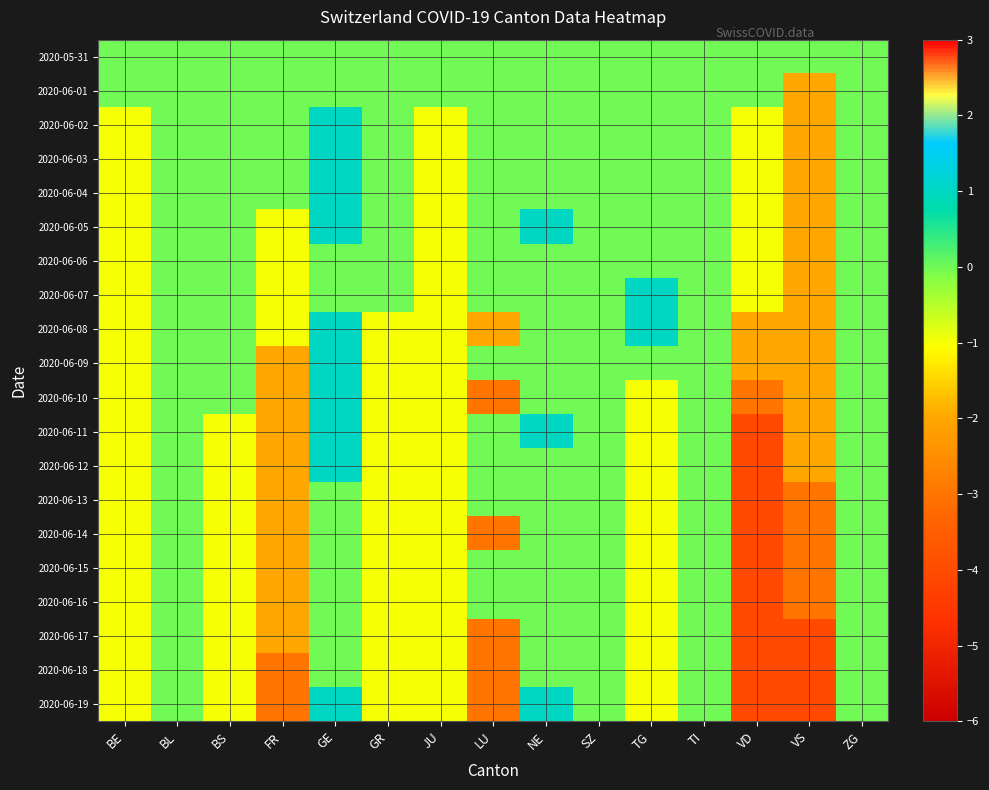

Between TG and BE, which is larger?

TG